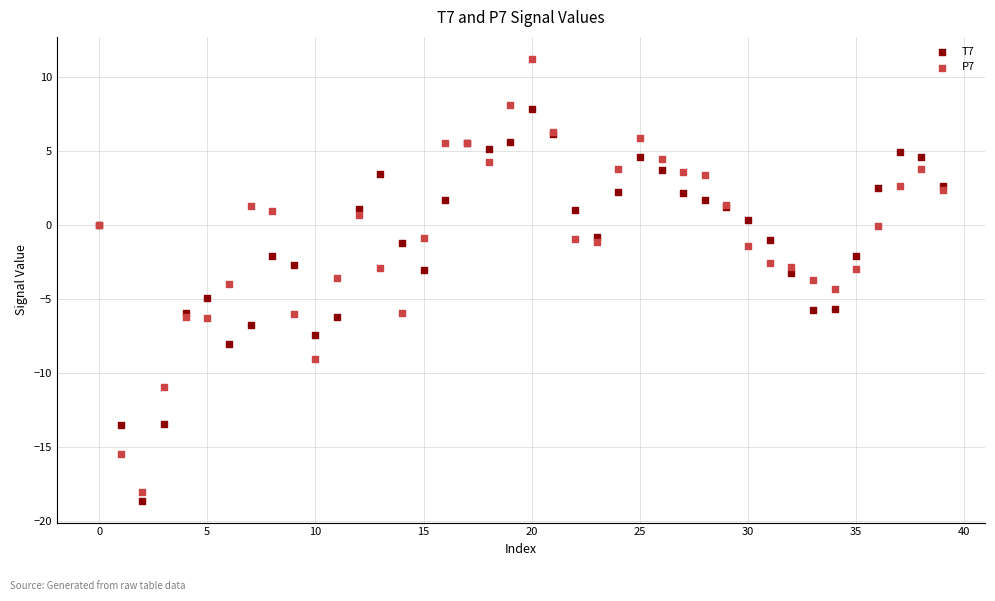

Which series has the largest Y range (max minus min)?

P7